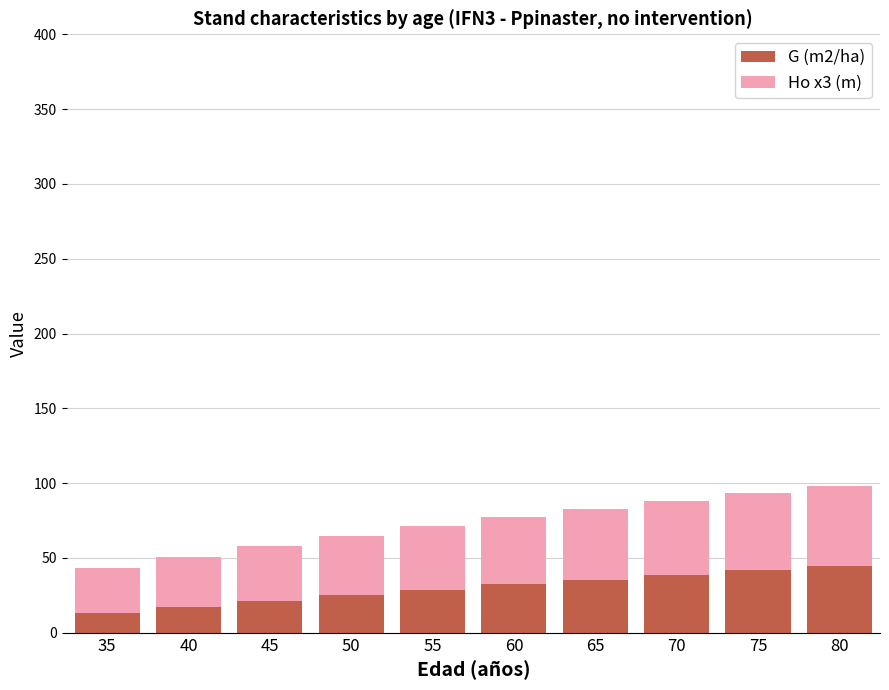

The value of G (m2/ha) at 65 is 35.6. True or false?

True